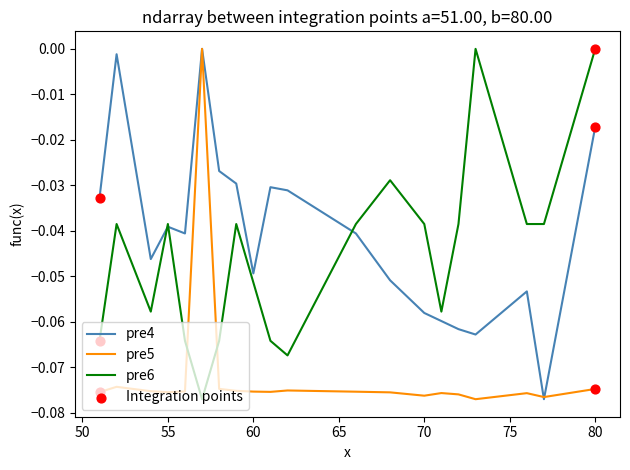

True or false: pre6 and pre5 intersect in this chart.

True